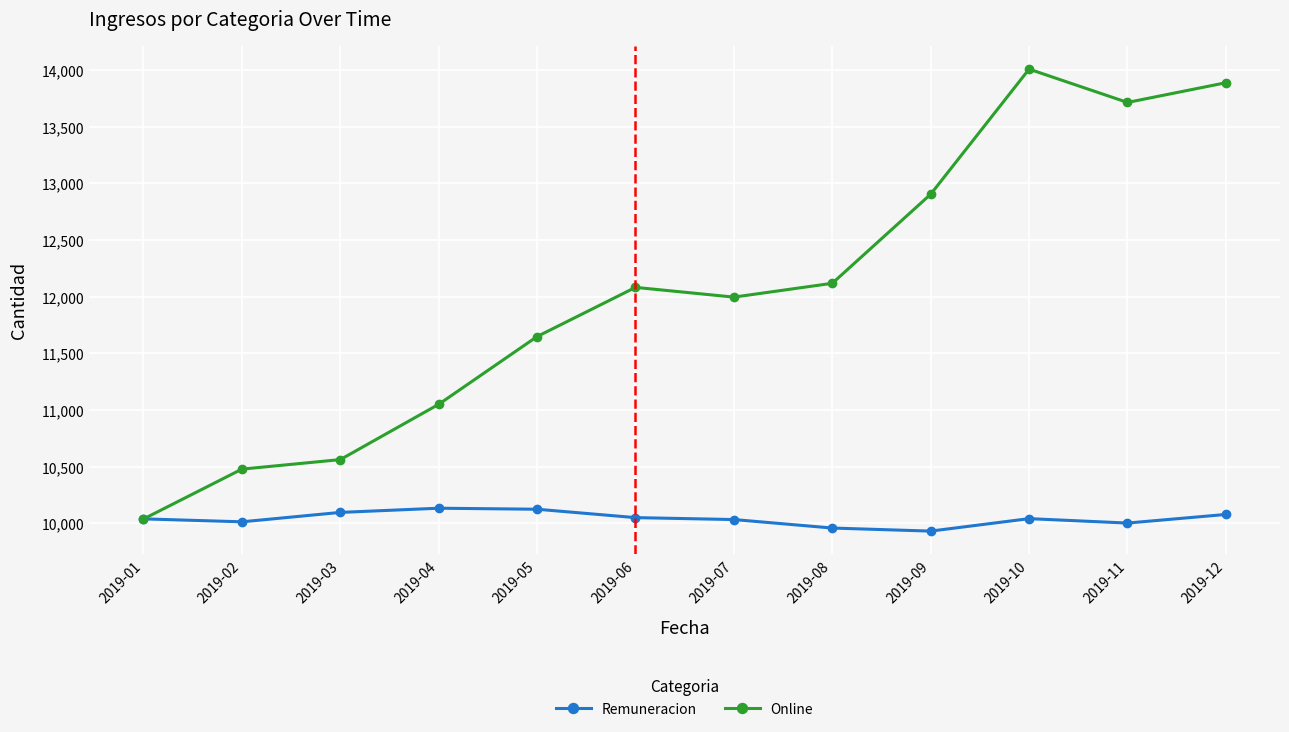

Which label corresponds to the largest value in the chart?

2019-10